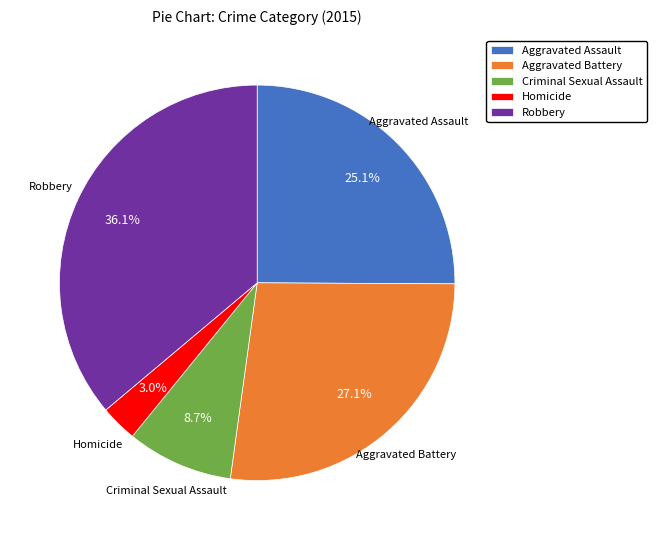

Count the number of slices in the pie.

5